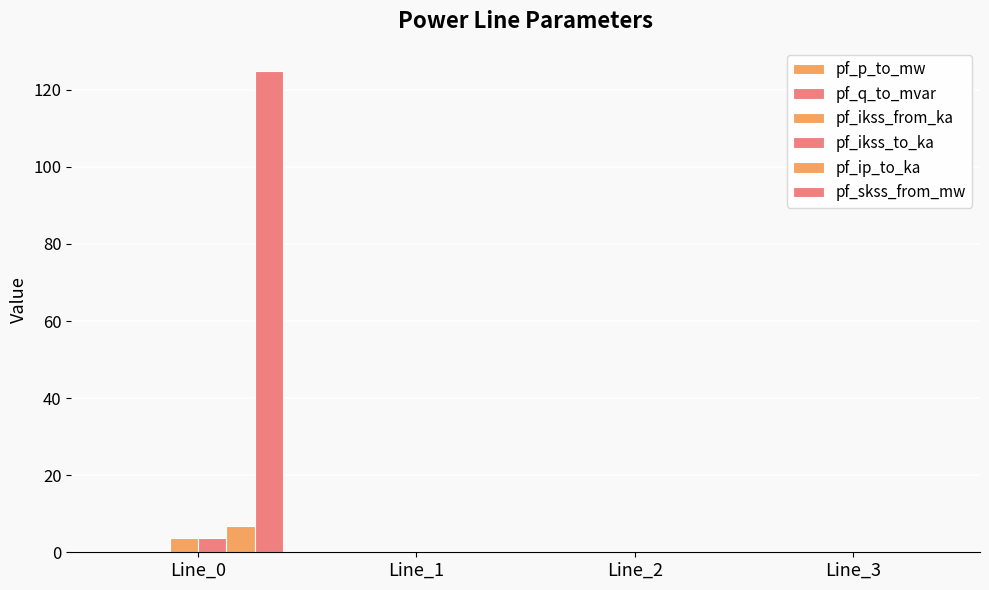

Between Line_3 and Line_0, which is larger?

Line_0